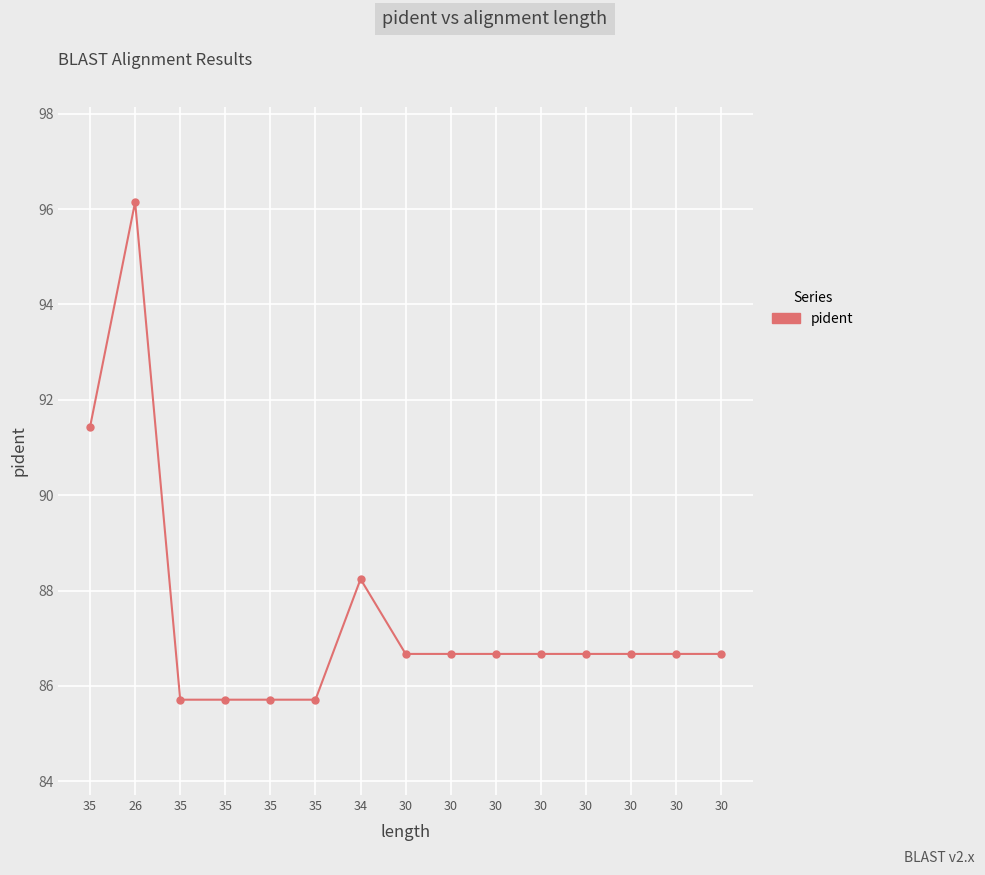

The value at 35 is 132.3. True or false?

False